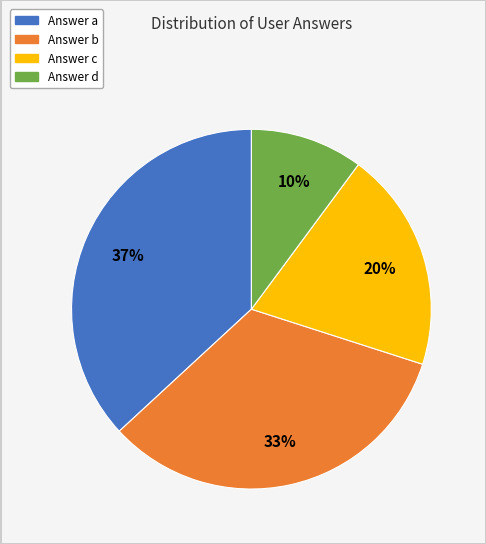

To the nearest percent, what is the average slice percentage?

25%